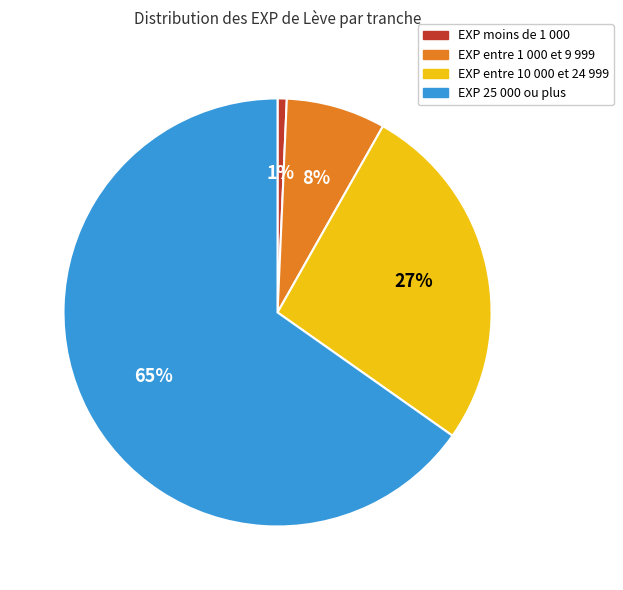

Combined, do EXP entre 1 000 et 9 999 and EXP 25 000 ou plus account for over 50%?

Yes